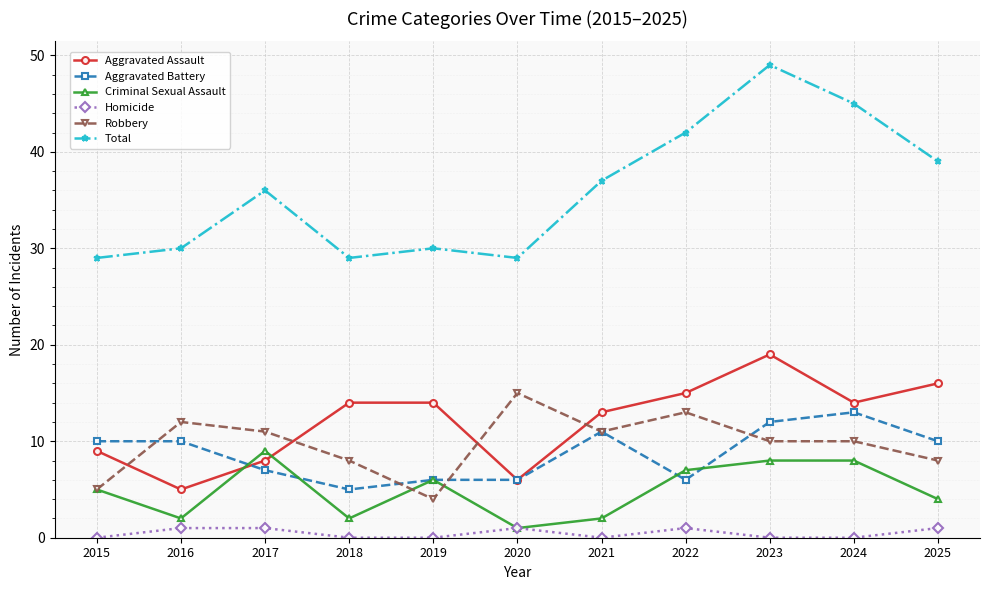

What is the spread (max minus min) of values at 2023?

49